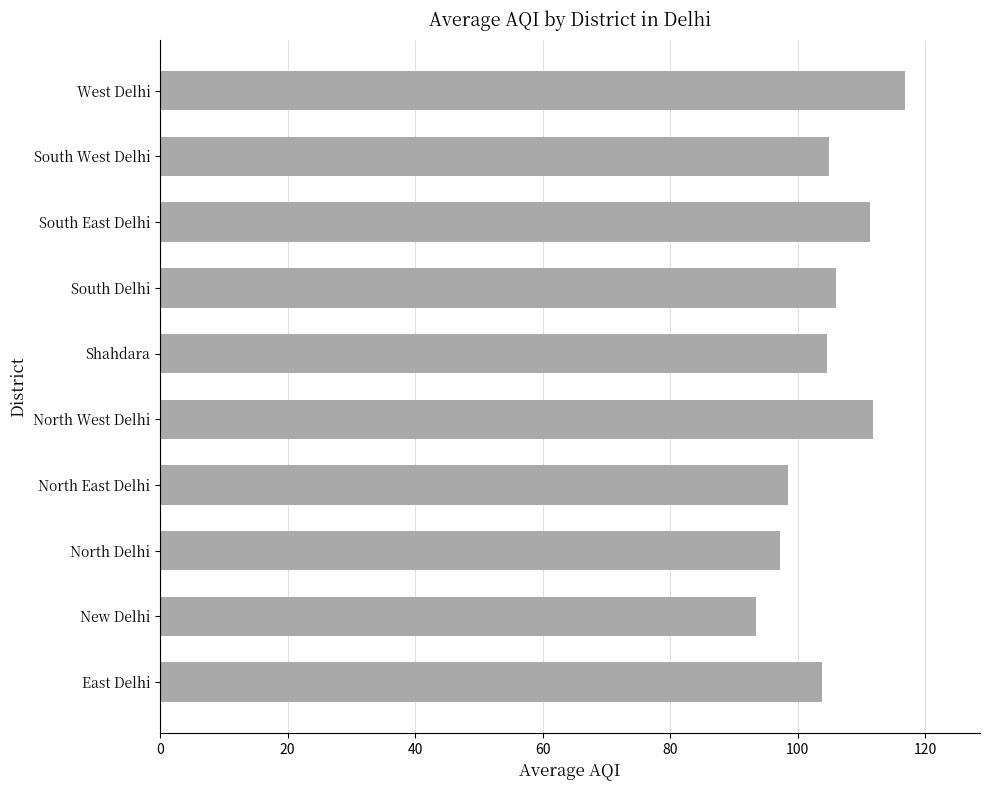

What is the difference between the second highest and minimum values?

18.4